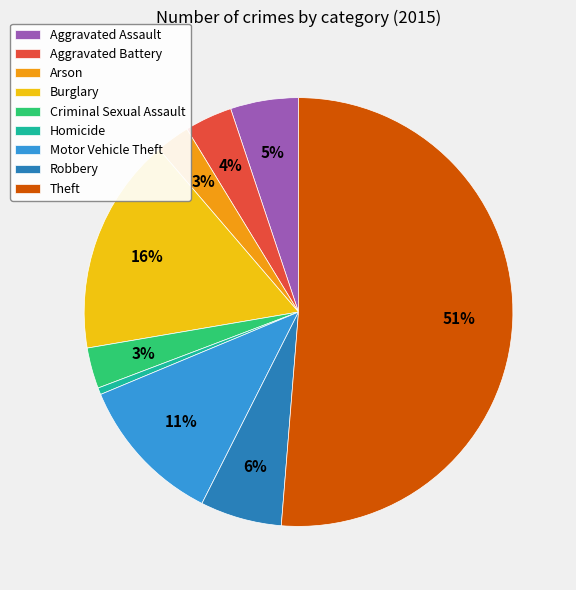

What is the majority slice?

Theft